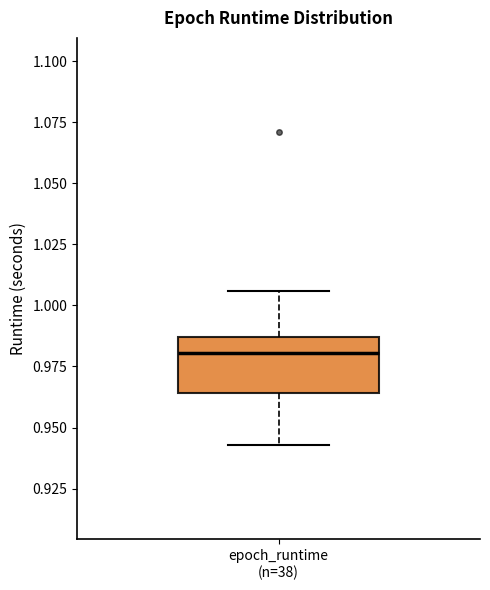

Where is the lower edge of the box for epoch_runtime (n=38) on the y-axis? The values are not printed on the chart, so give them approximately, as read against the axis.

0.965